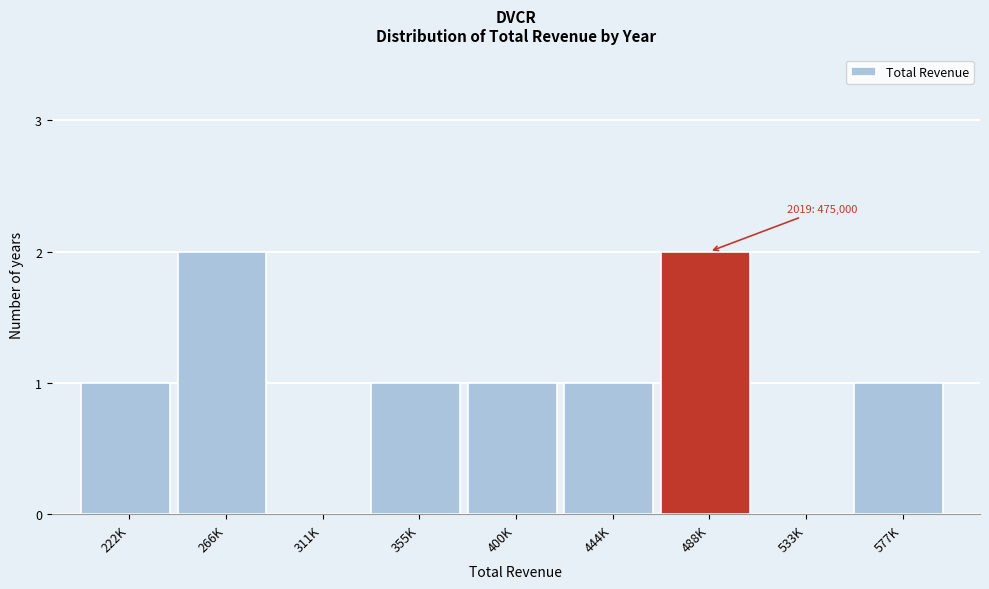

Reading left to right, what are all the values shown in this chart?

222K=1	266K=2	311K=0	355K=1	400K=1	444K=1	488K=2	533K=0	577K=1